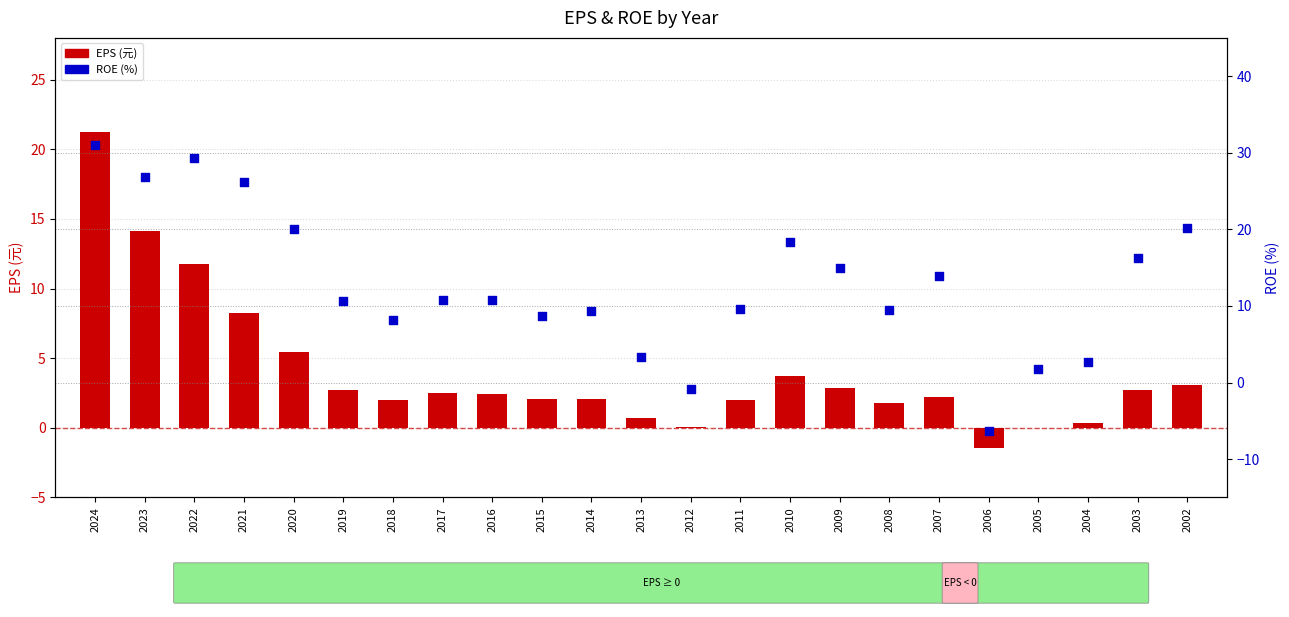

At which category is the sum across all series the highest?

2024